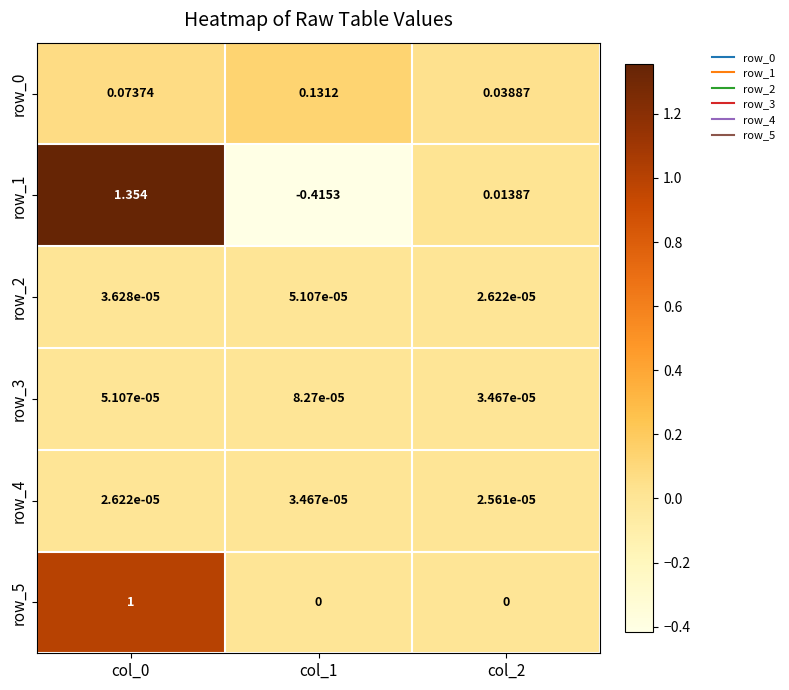

Is it true that row_1 equals 2.0 at col_0?

False